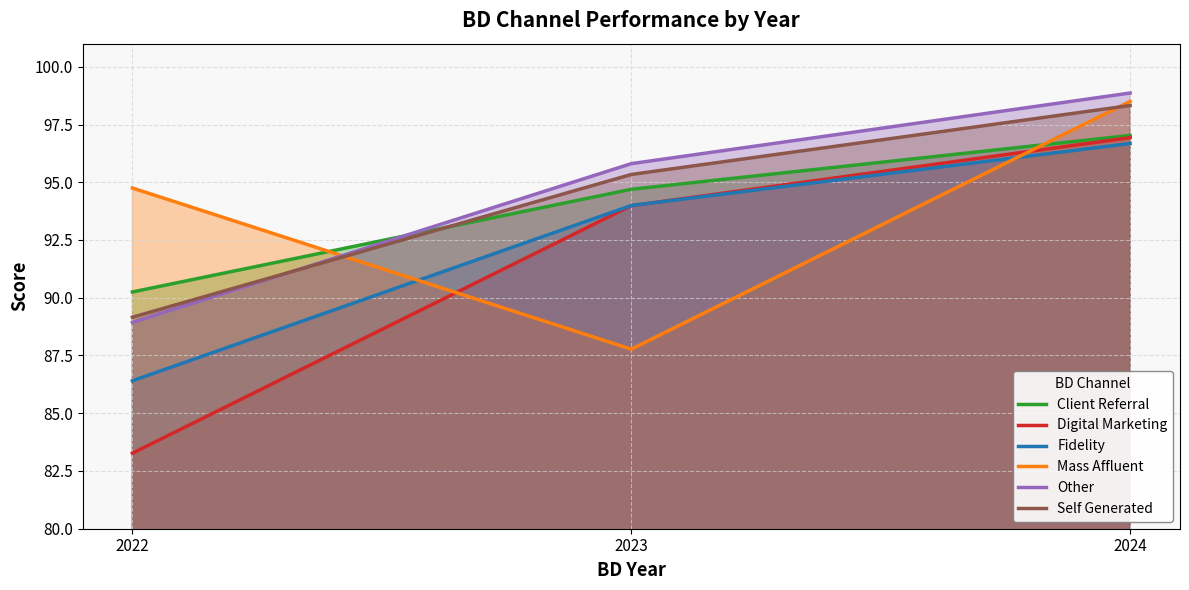

What is the value of the Digital Marketing point at the 3rd from the left?

96.9